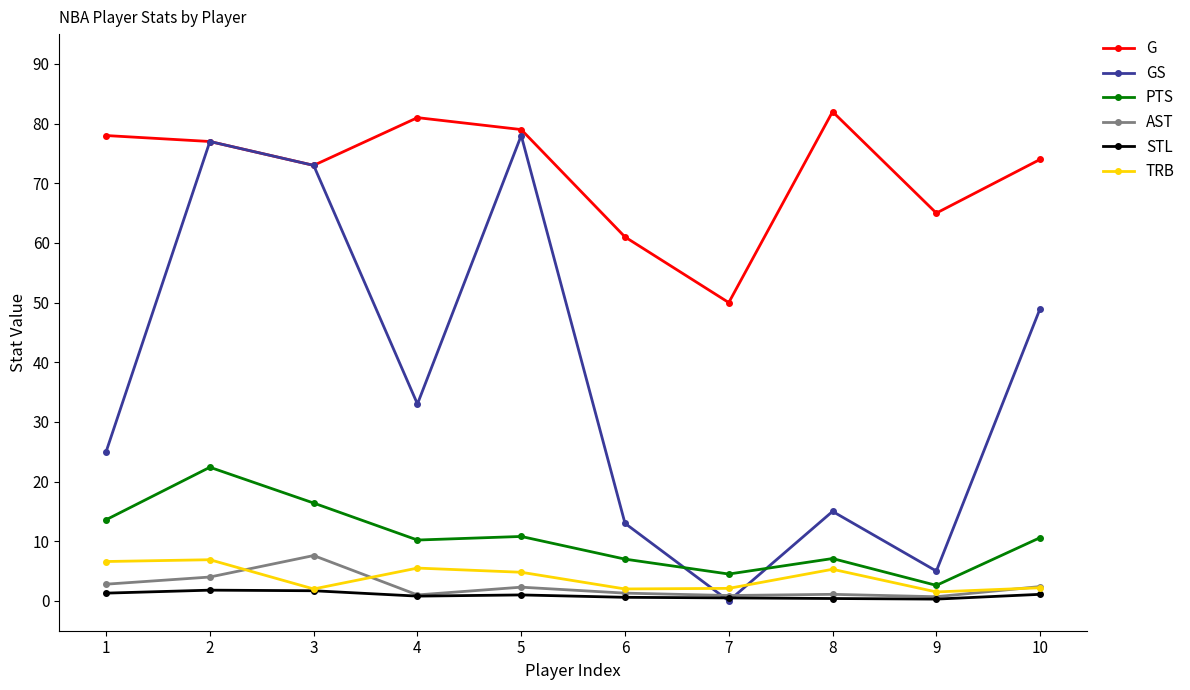

What is the minimum value for G?

50.0